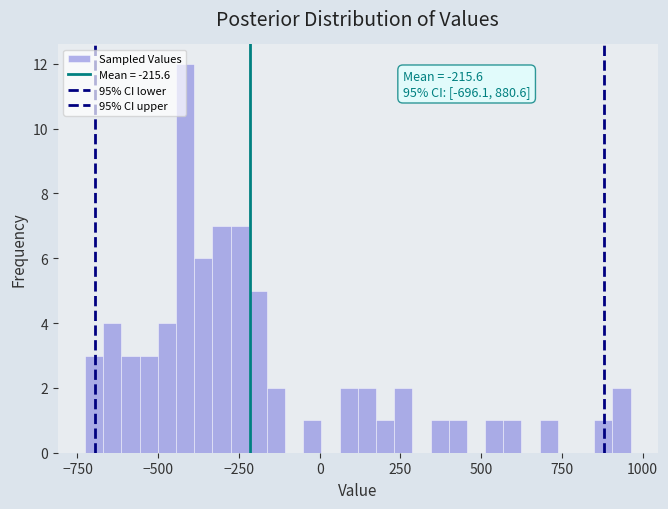

Around what value on the x-axis is the tallest bar? Give the approximate position of its centre, as read against the axis.

-400